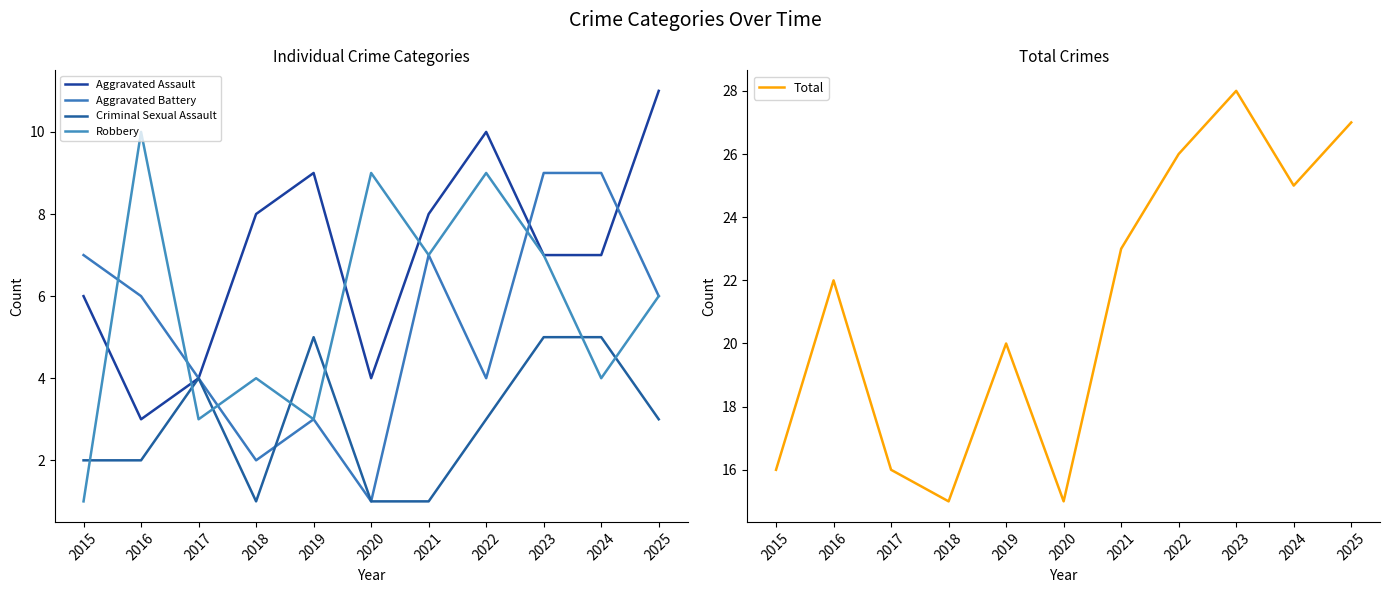

Between 2020 and 2023, which series saw the biggest shift?

Total